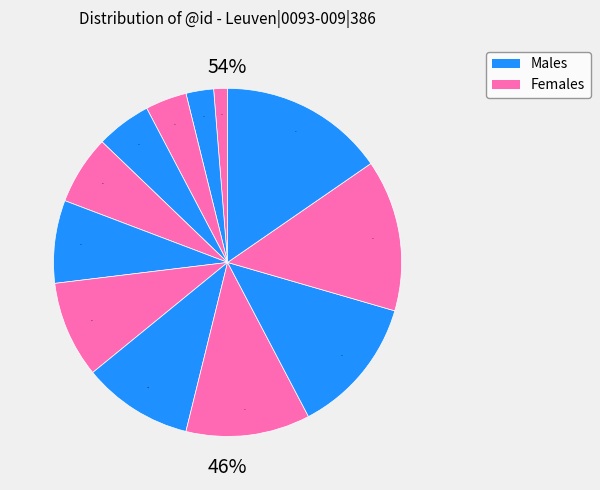

Which slice is the largest?

12